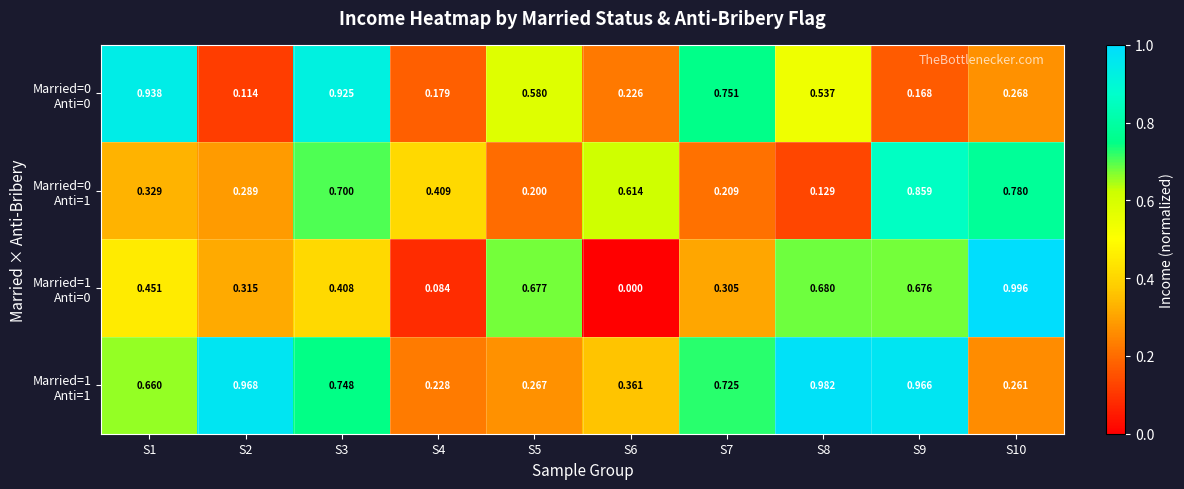

Count the number of categories in the chart.

10